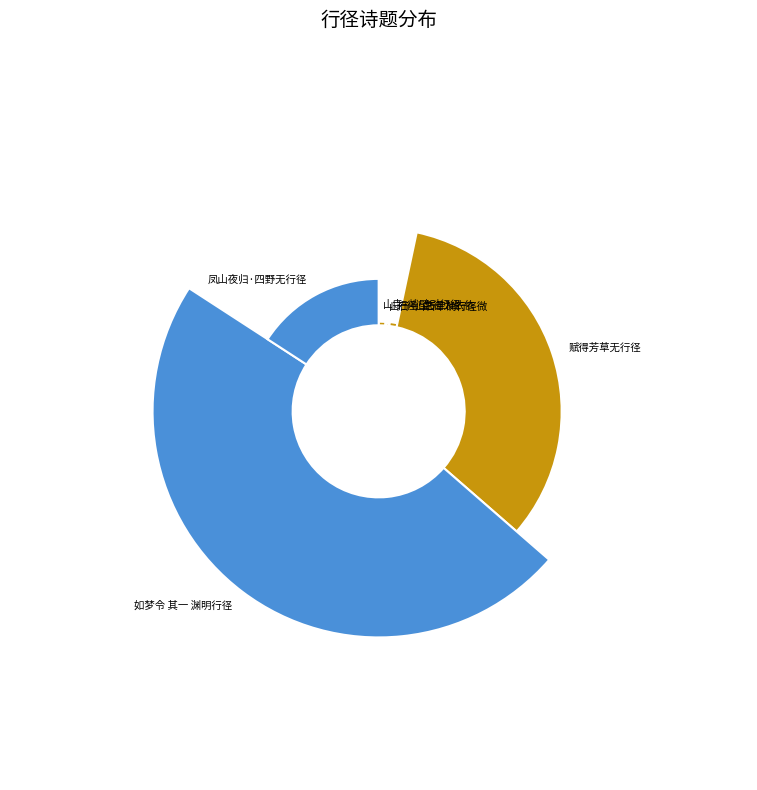

The 赋得芳草无行径 slice represents 33% of the pie. True or false?

True